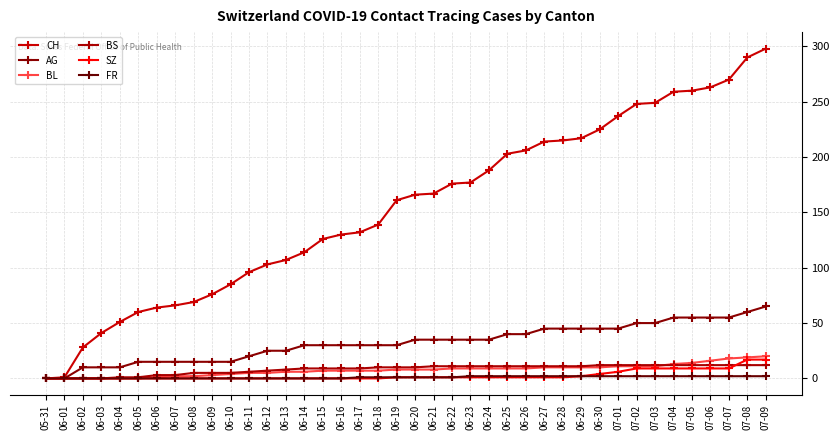

Is this an area chart (filled region under the line)?

No